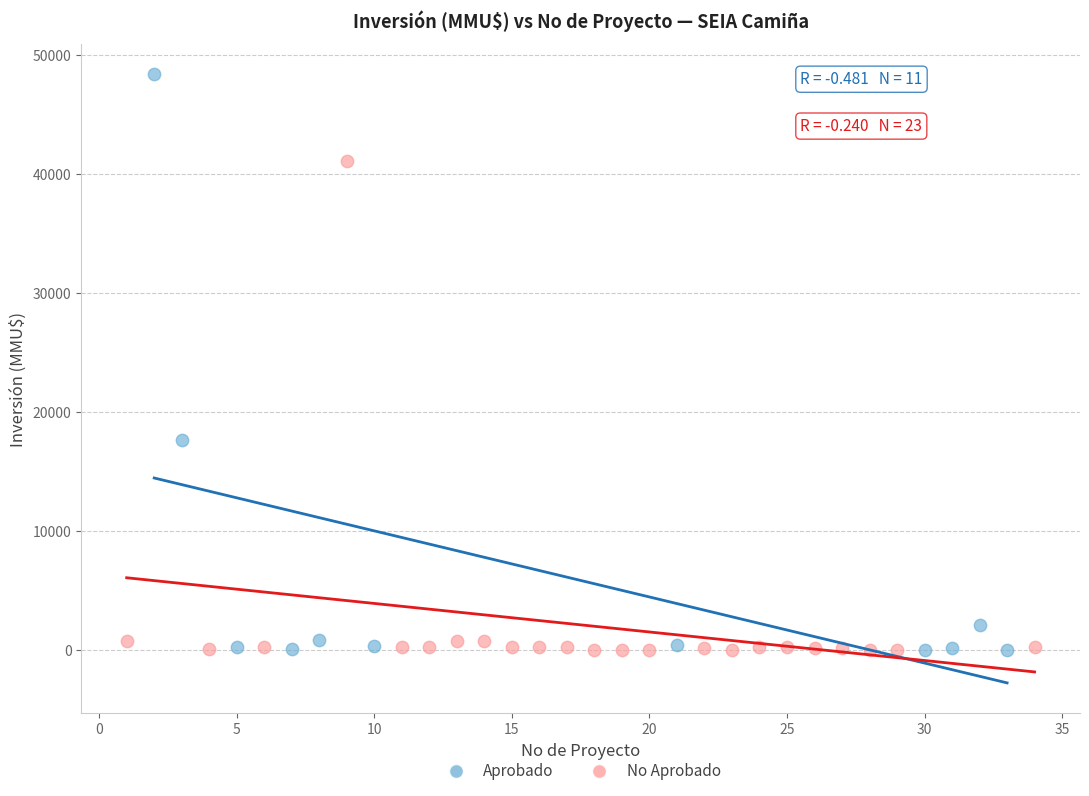

Which series has the widest spread of Y values?

Aprobado